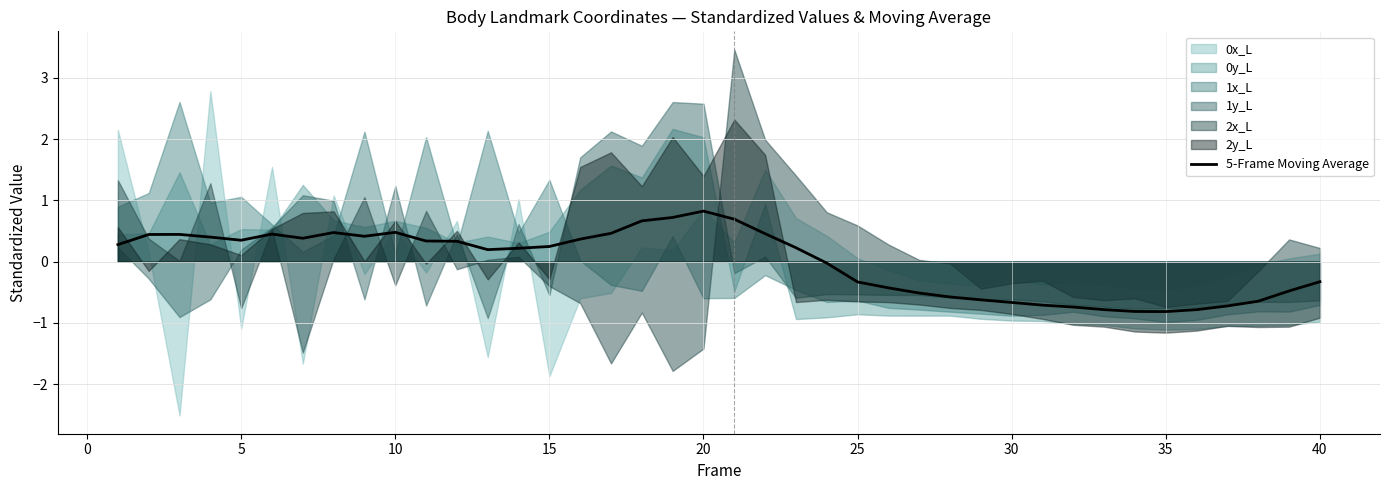

The 5-Frame Moving Average series shows 0.5 at 10. True or false?

True